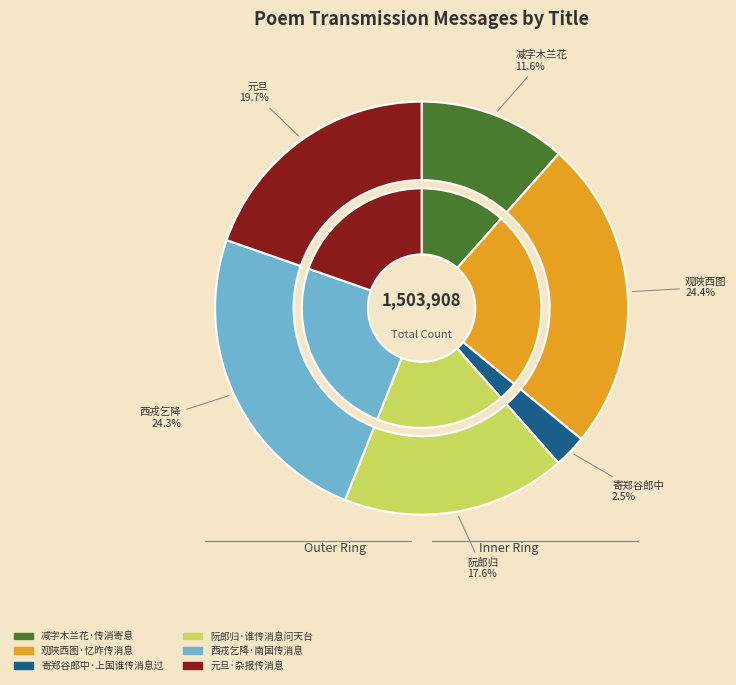

To the nearest percent, what is the difference between the 减字木兰花·传消寄息 and 元旦·杂报传消息 slice percentages?

8%